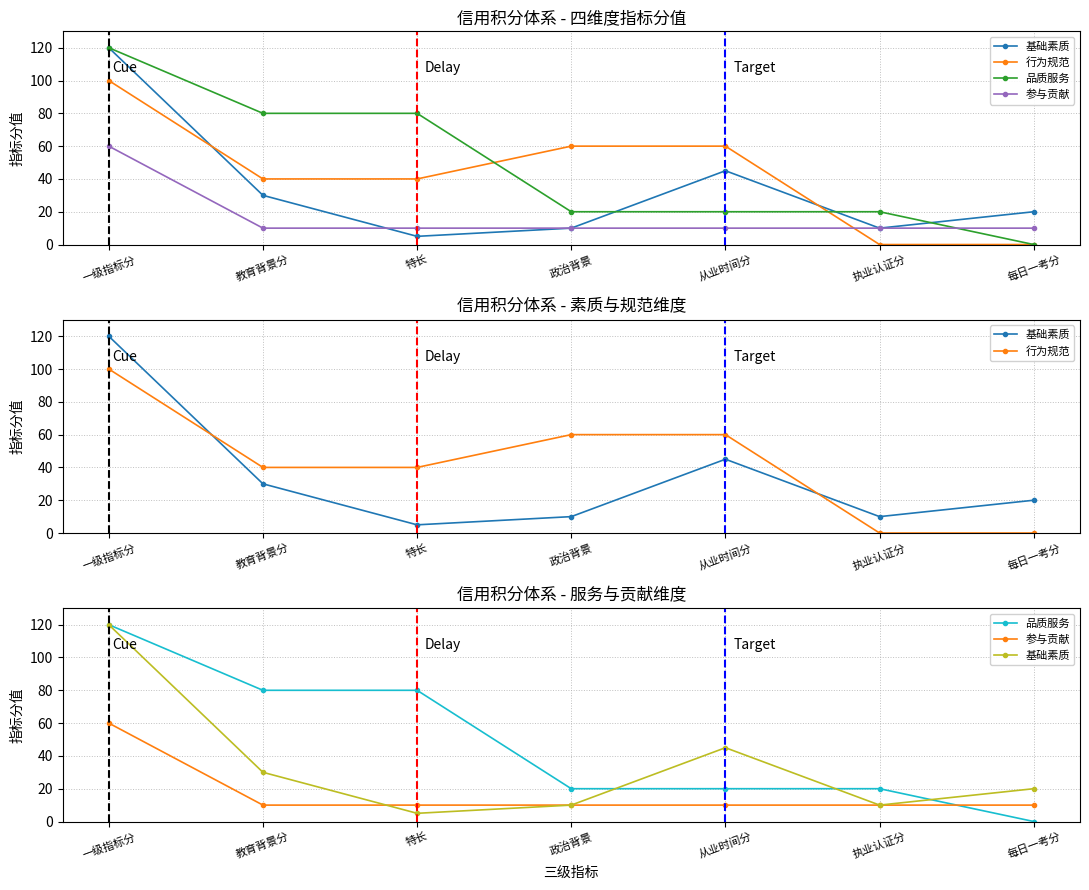

What is the difference between the second highest and second lowest values in the 品质服务 series?

60